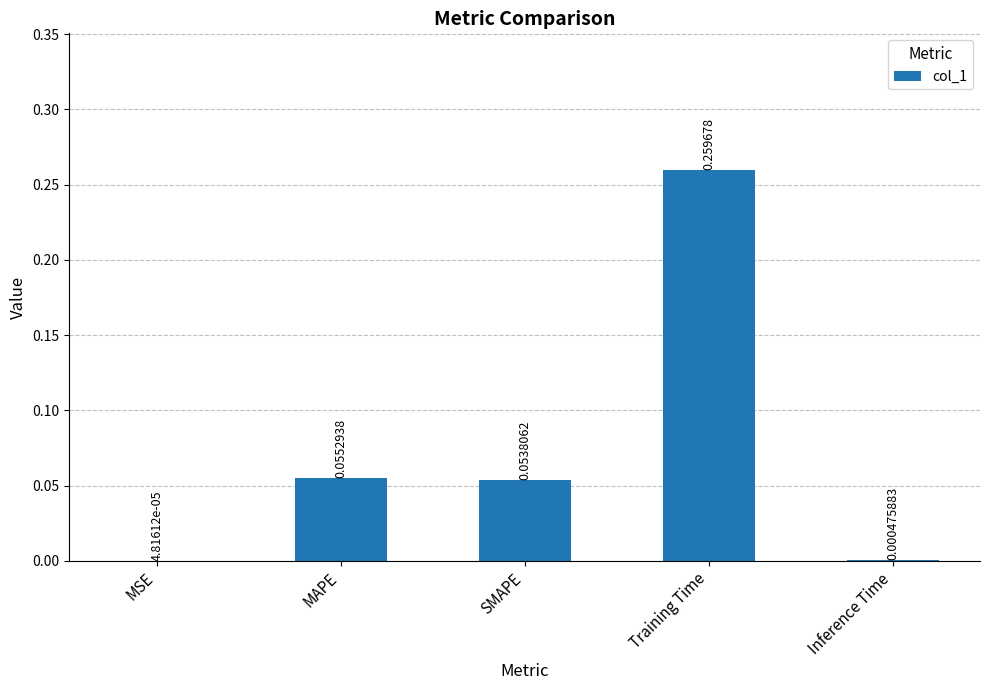

Which has a higher value, Inference Time or Training Time?

Training Time